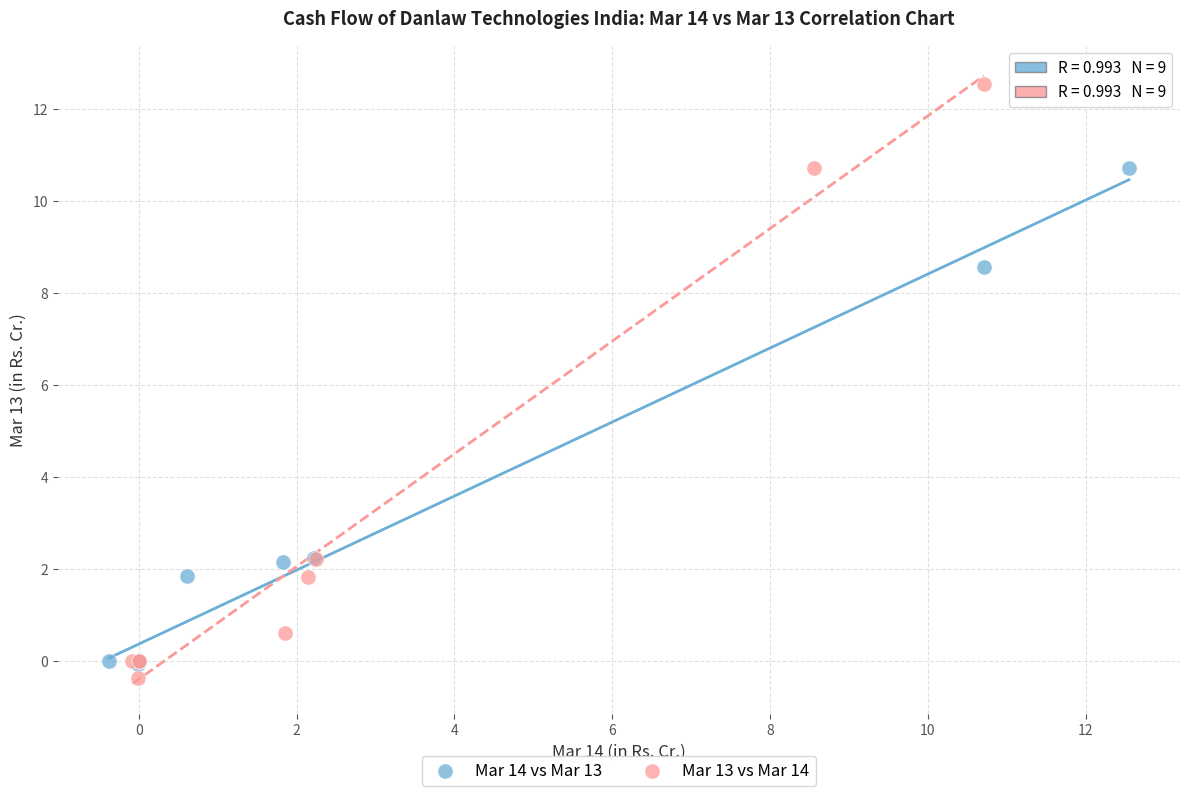

Which series has the widest spread of Y values?

Mar 13 vs Mar 14